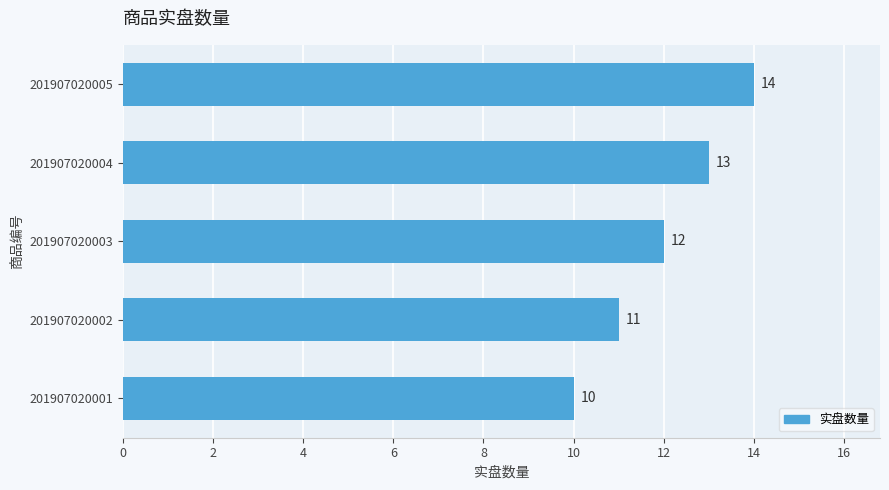

At which label is the value closest to 12?

201907020003